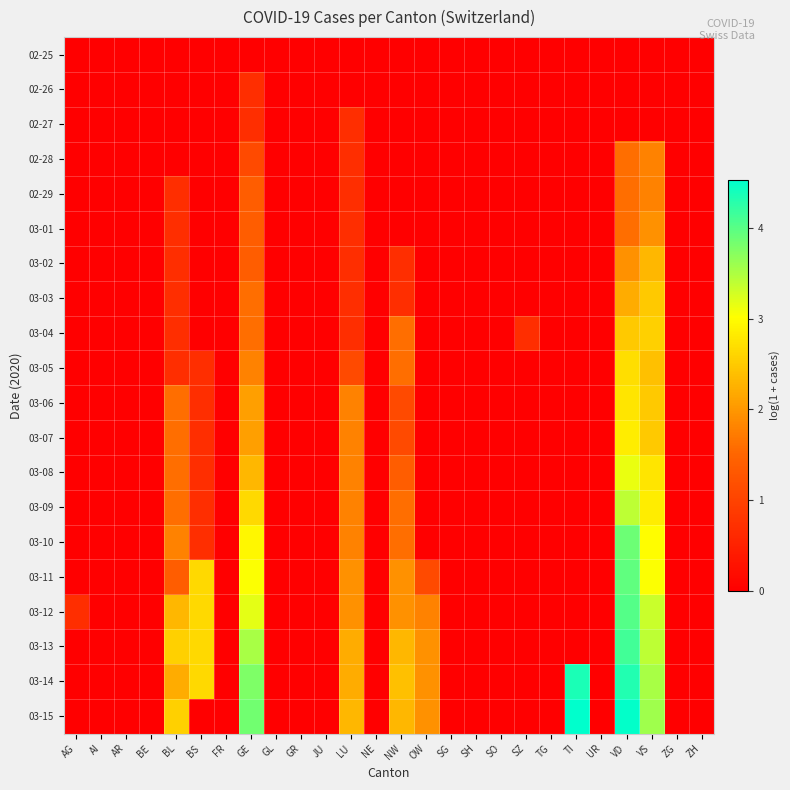

Which has a higher value, SH or GR?

SH